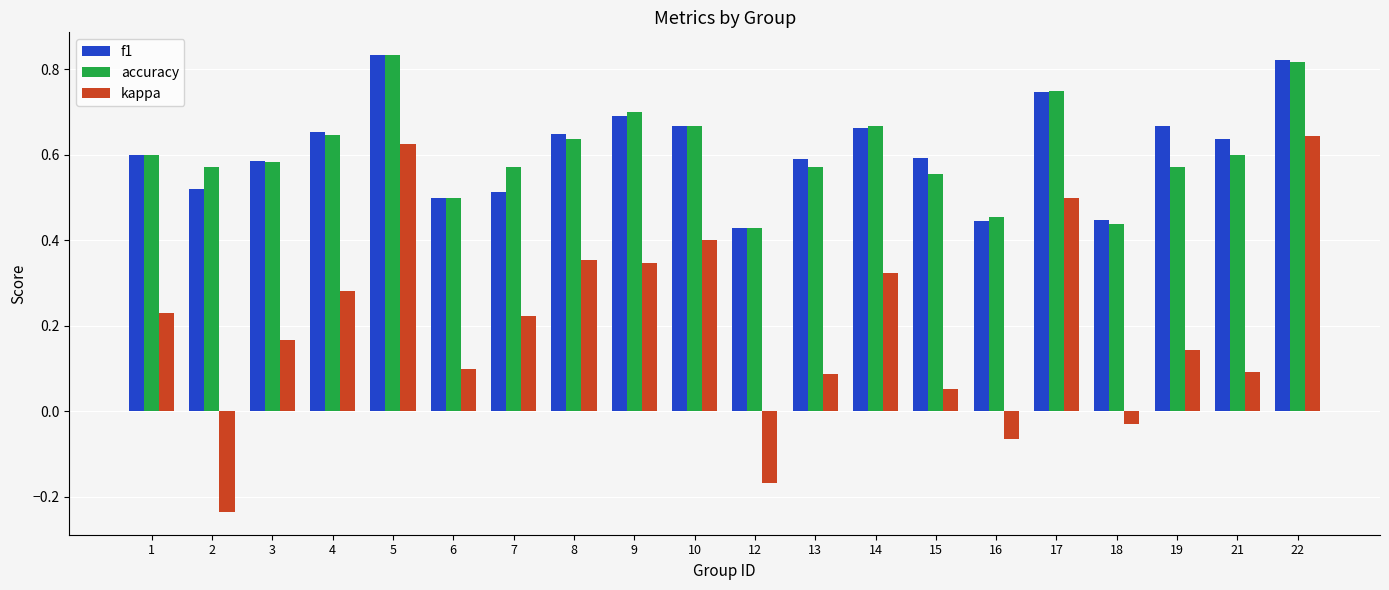

How many categories are shown in the chart?

20